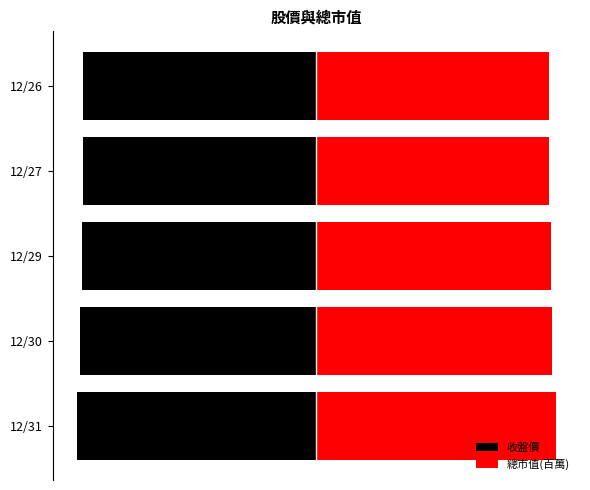

Where is 總市值(百萬) nearest to the value 9?

12/27